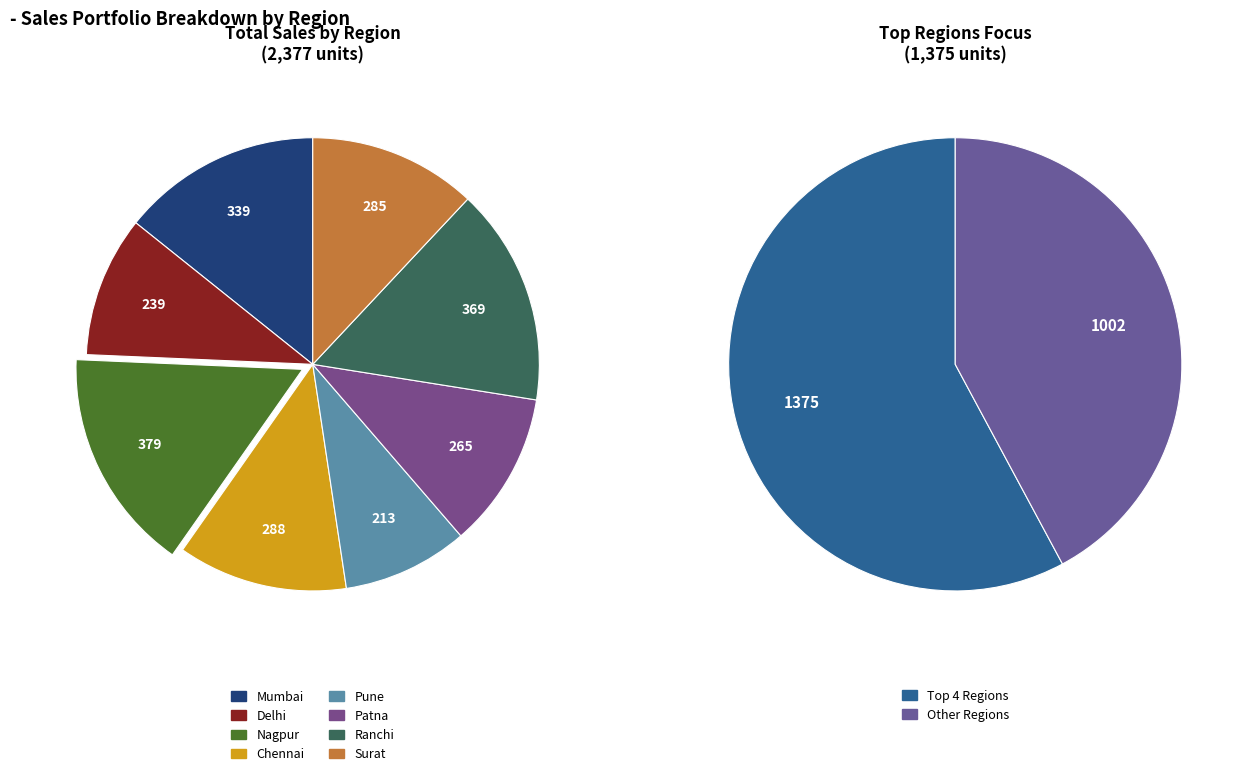

True or false: Chennai accounts for 23% of the total.

False